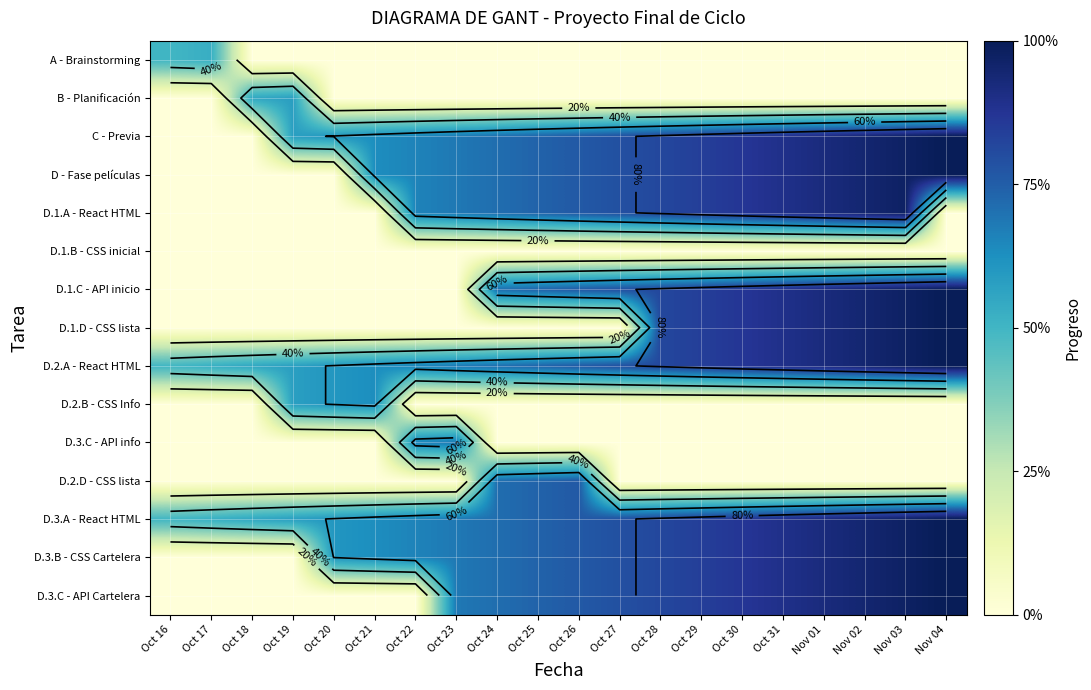

Where is D.3.C - API Cartelera nearest to the value 0?

Oct 16